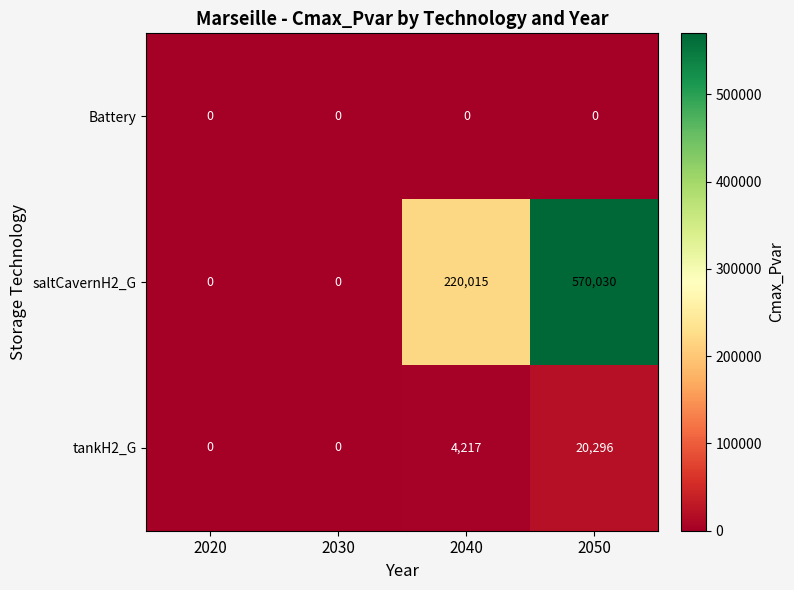

How many categories are shown in the chart?

4